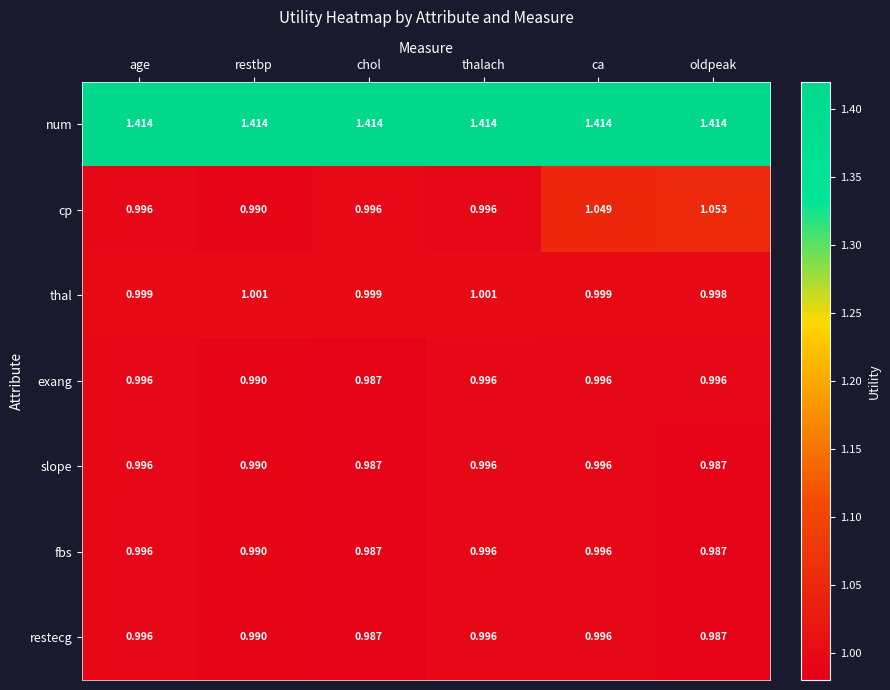

Which series has the largest total across all categories?

num